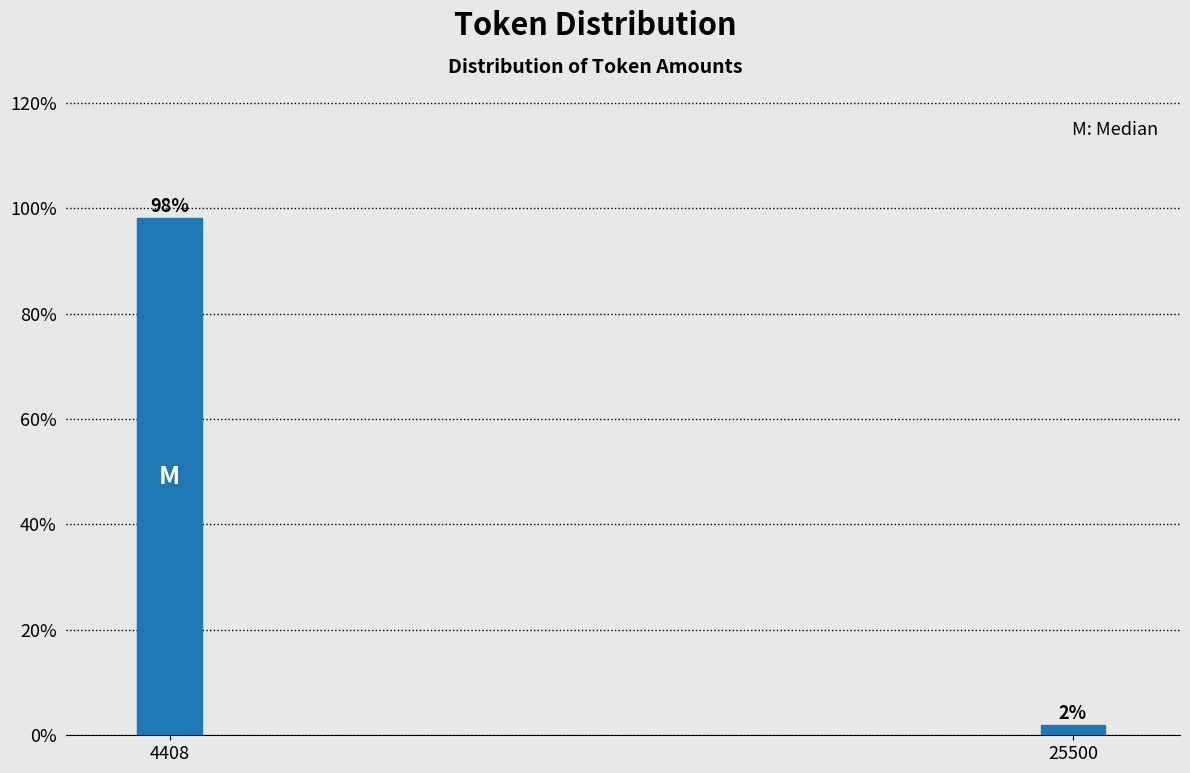

Which has a higher value, 25500 or 4408?

4408